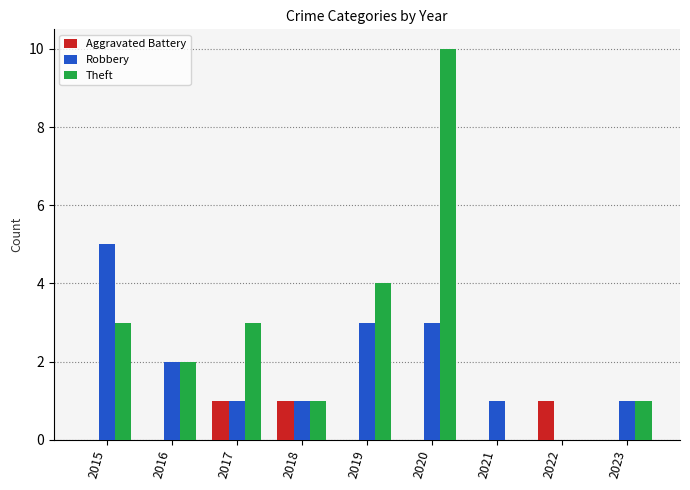

How many data points does each series have?

9